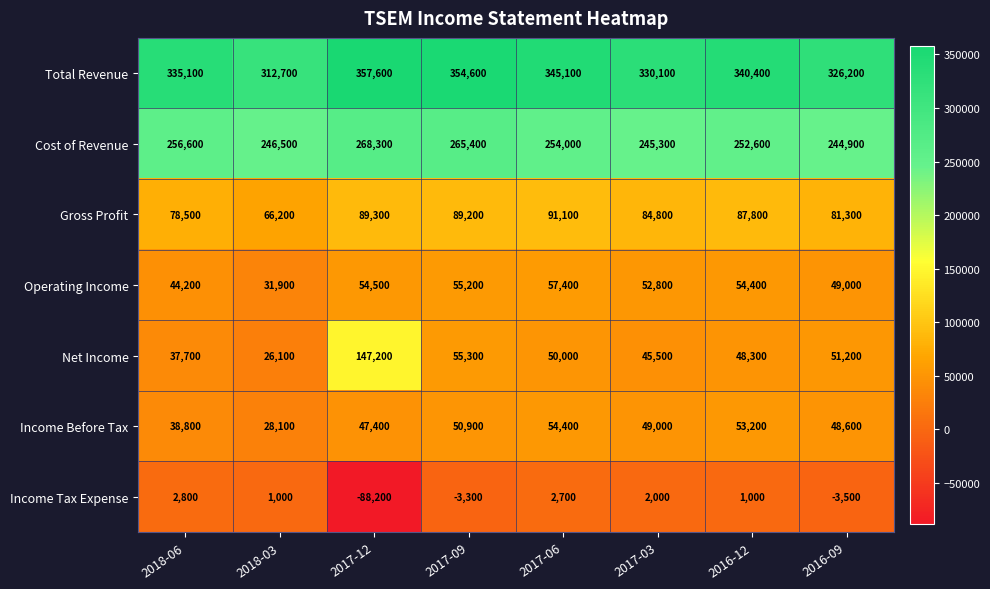

What is the difference between the maximum and minimum values in the Net Income series?

121100